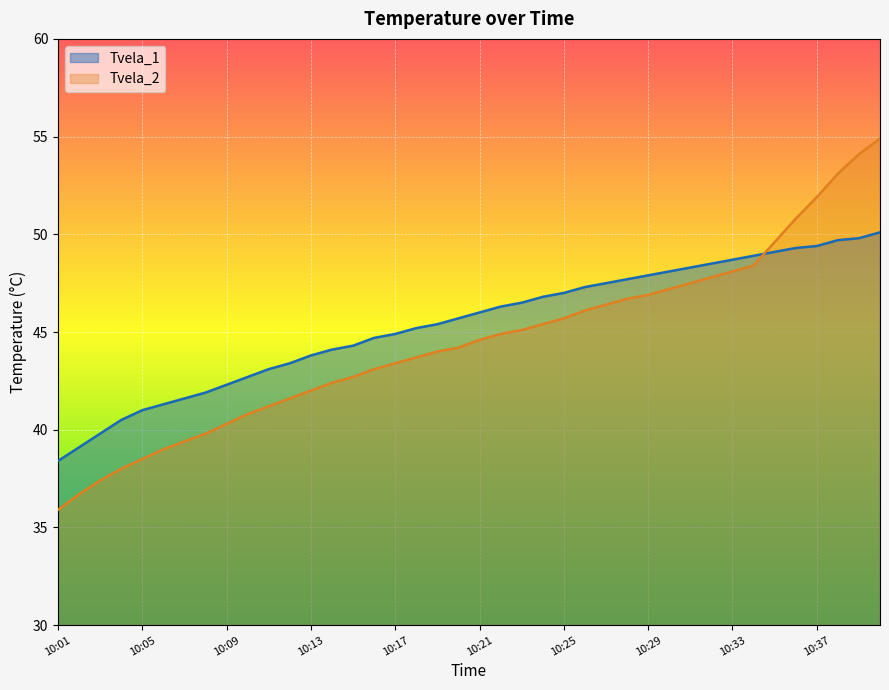

Reading right to left, list all the values displayed in this chart.

Tvela_1: 10:40=50.1	10:39=49.8	10:38=49.7	10:37=49.4	10:36=49.3	10:35=49.1	10:34=48.9	10:33=48.7	10:32=48.5	10:31=48.3	10:30=48.1	10:29=47.9	10:28=47.7	10:27=47.5	10:26=47.3	10:25=47.0	10:24=46.8	10:23=46.5	10:22=46.3	10:21=46.0	10:20=45.7	10:19=45.4	10:18=45.2	10:17=44.9	10:16=44.7	10:15=44.3	10:14=44.1	10:13=43.8	10:12=43.4	10:11=43.1	10:10=42.7	10:09=42.3	10:08=41.9	10:07=41.6	10:06=41.3	10:05=41.0	10:04=40.5	10:03=39.8	10:02=39.1	10:01=38.4
Tvela_2: 10:40=54.9	10:39=54.1	10:38=53.1	10:37=51.9	10:36=50.8	10:35=49.6	10:34=48.4	10:33=48.1	10:32=47.8	10:31=47.5	10:30=47.2	10:29=46.9	10:28=46.7	10:27=46.4	10:26=46.1	10:25=45.7	10:24=45.4	10:23=45.1	10:22=44.9	10:21=44.6	10:20=44.2	10:19=44.0	10:18=43.7	10:17=43.4	10:16=43.1	10:15=42.7	10:14=42.4	10:13=42.0	10:12=41.6	10:11=41.2	10:10=40.8	10:09=40.3	10:08=39.8	10:07=39.4	10:06=39.0	10:05=38.5	10:04=38.0	10:03=37.4	10:02=36.7	10:01=35.9